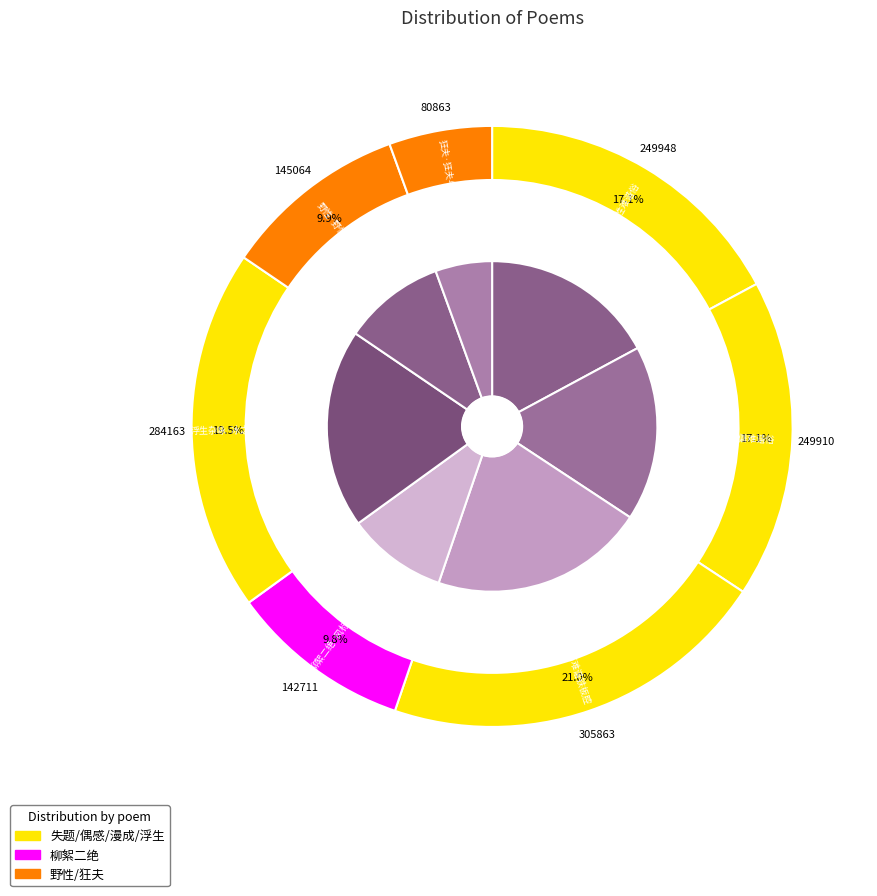

What portion of the pie excludes 狂夫·狂夫与世本难谐?

94.5%